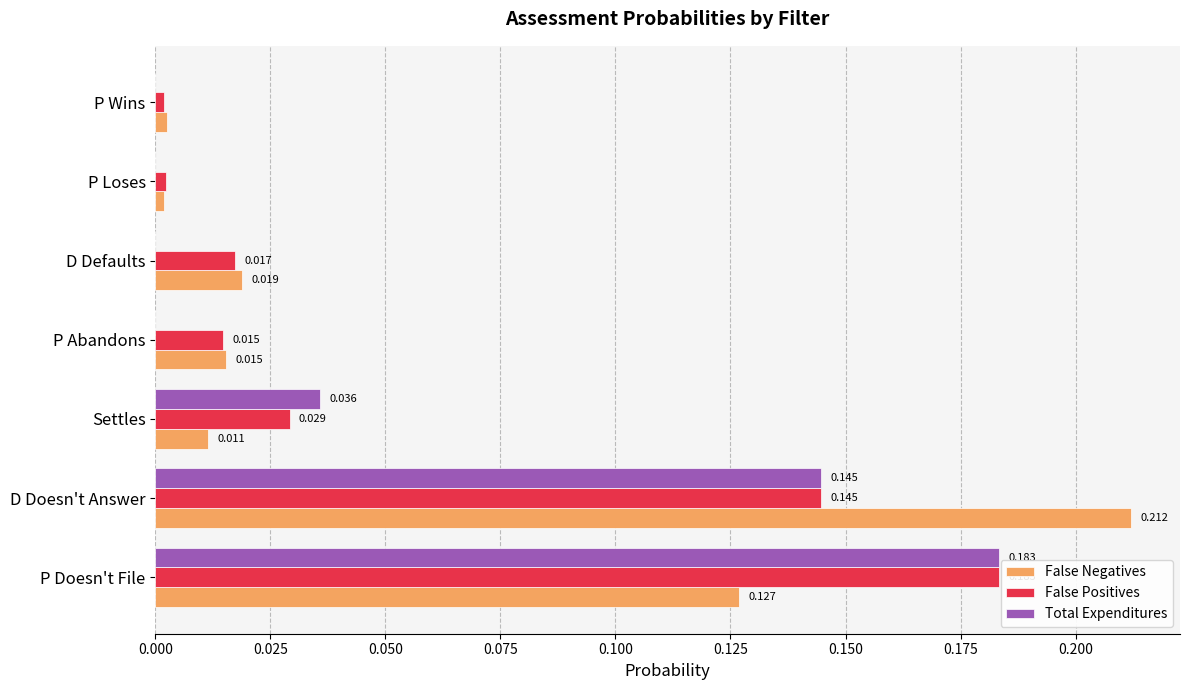

At which category does the chart reach its peak across all series?

D Doesn't Answer